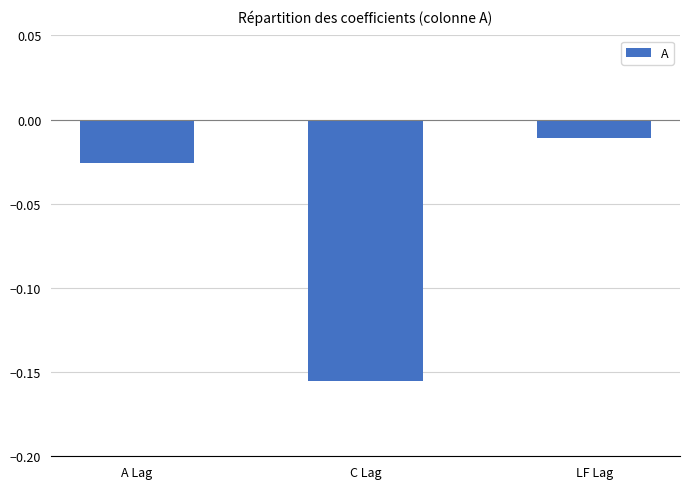

What position from the left is C Lag?

2